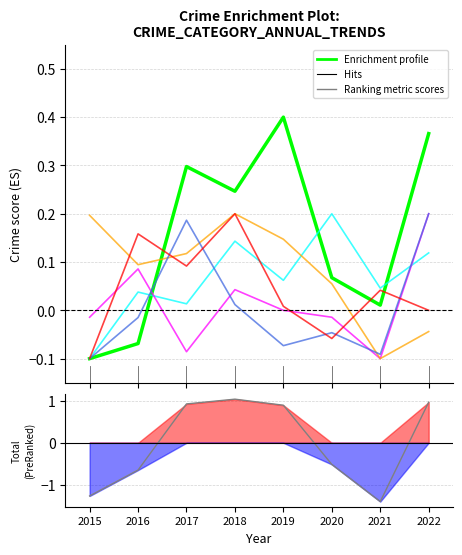

What is the sum of all Enrichment profile values?

1.2